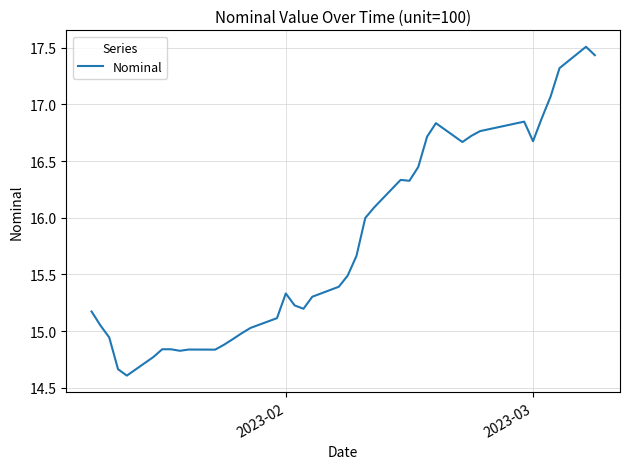

What is the maximum value shown in the chart?

17.5